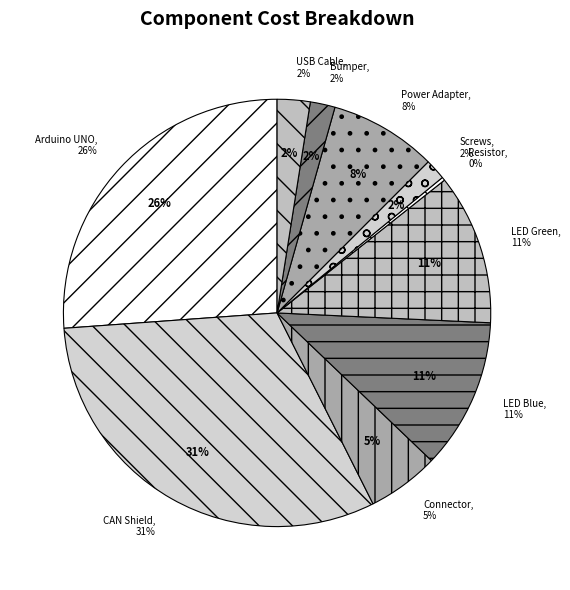

True or false: BUMPER SQU 0.812"L X 0.812"W BLK accounts for 16% of the total.

False